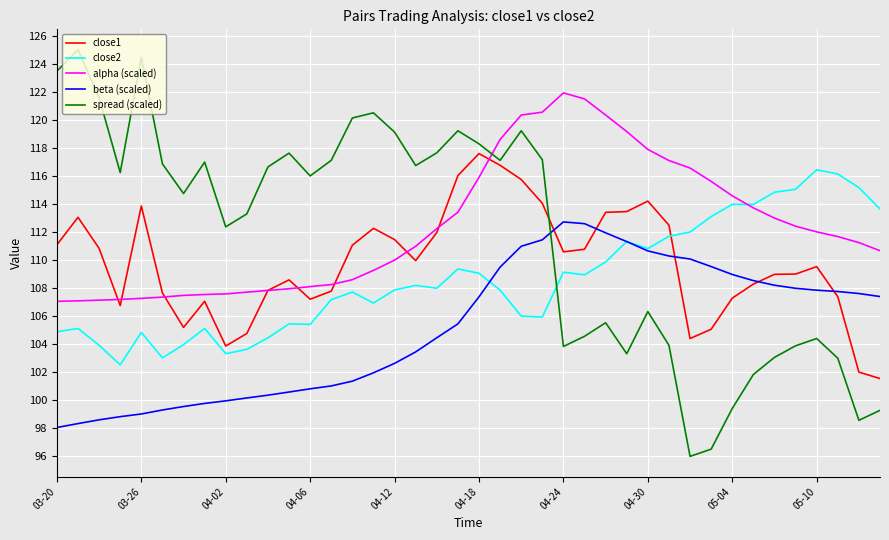

Which series has the largest total across all categories?

alpha (scaled)